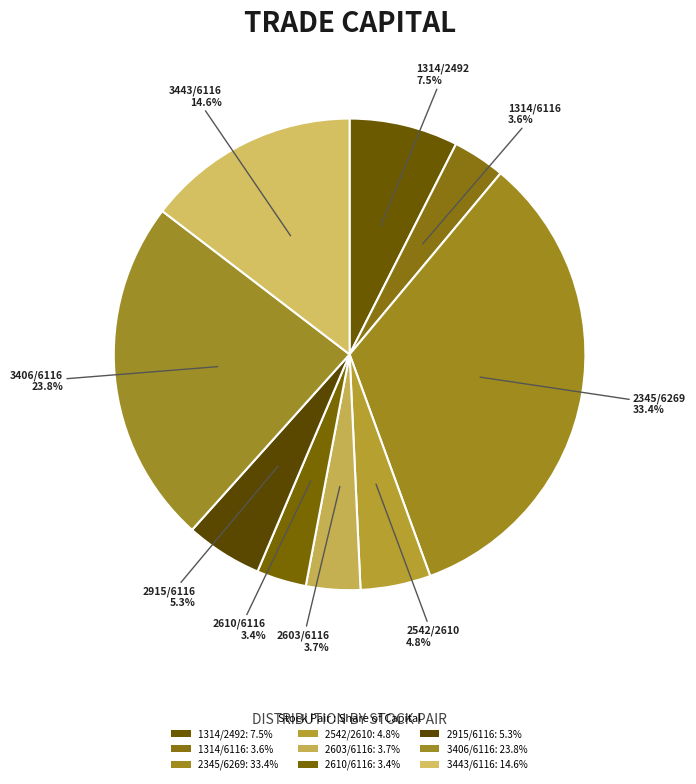

To the nearest percent, what portion does 3443/6116 represent?

15%